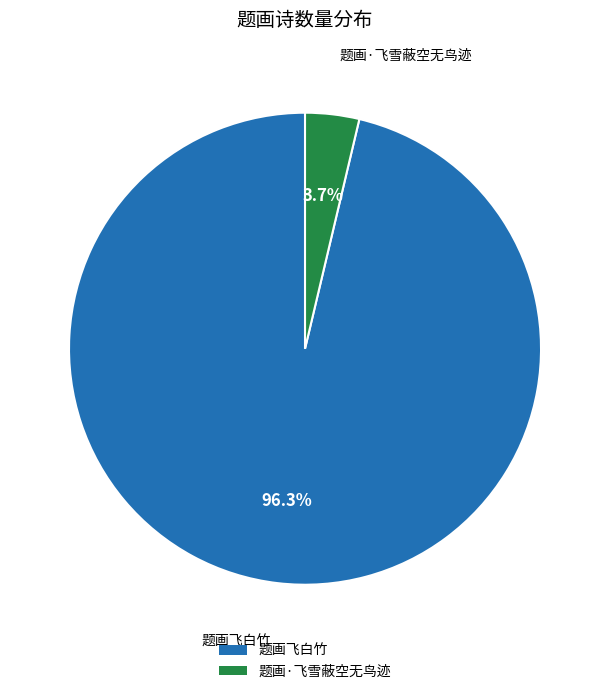

To the nearest percent, what portion does 题画飞白竹 represent?

96%